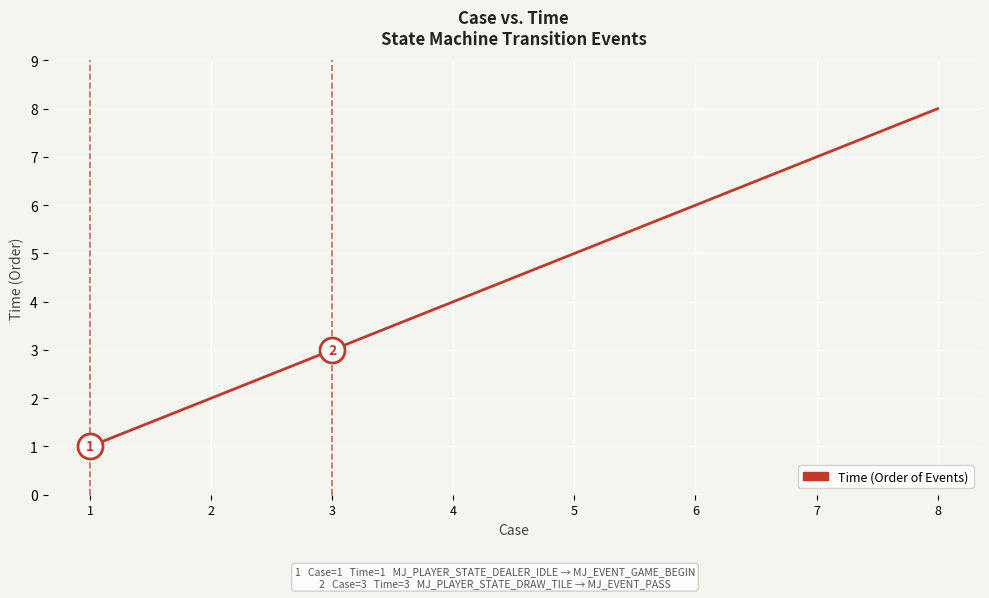

Where is the data nearest to the value 4?

4